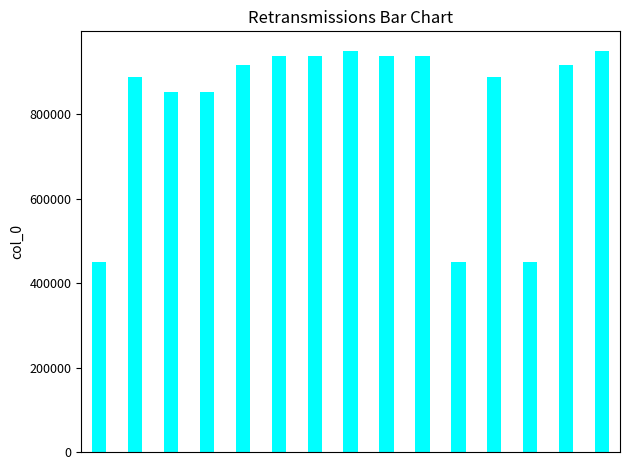

What is the maximum value shown in the chart?

949153